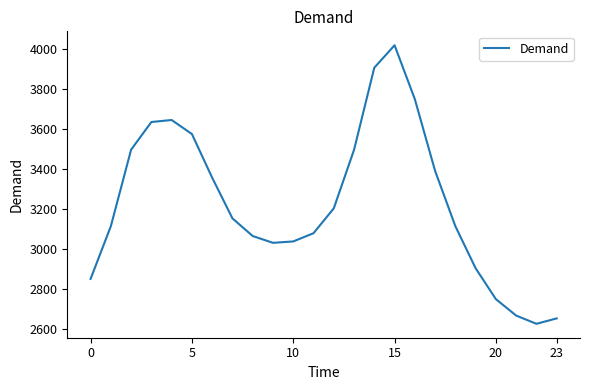

What is the maximum value shown in the chart?

4017